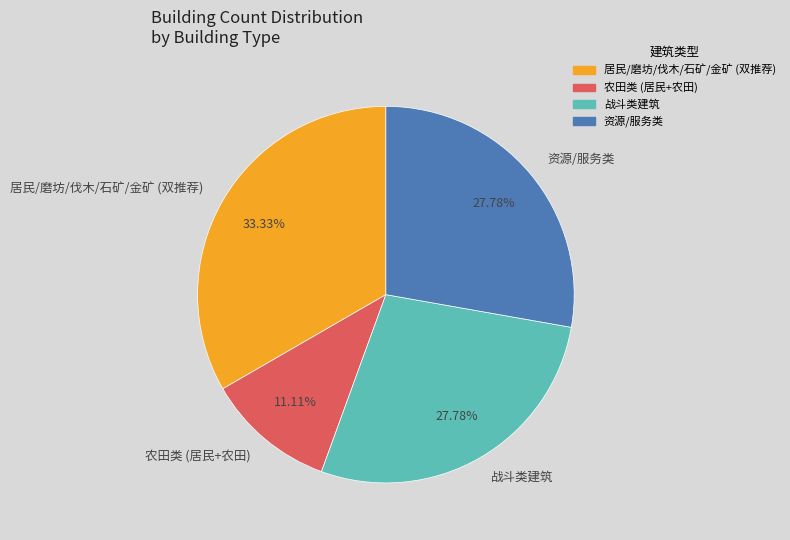

Is the sum of 农田类 (居民+农田) and 资源/服务类 greater than half?

No